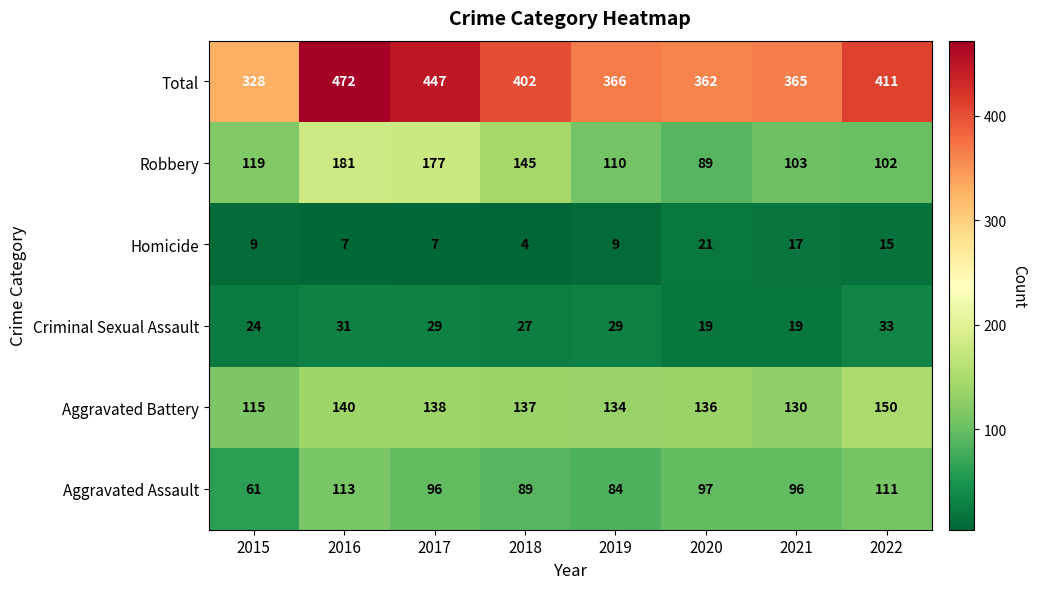

Is it true that Total equals 328 at 2015?

True